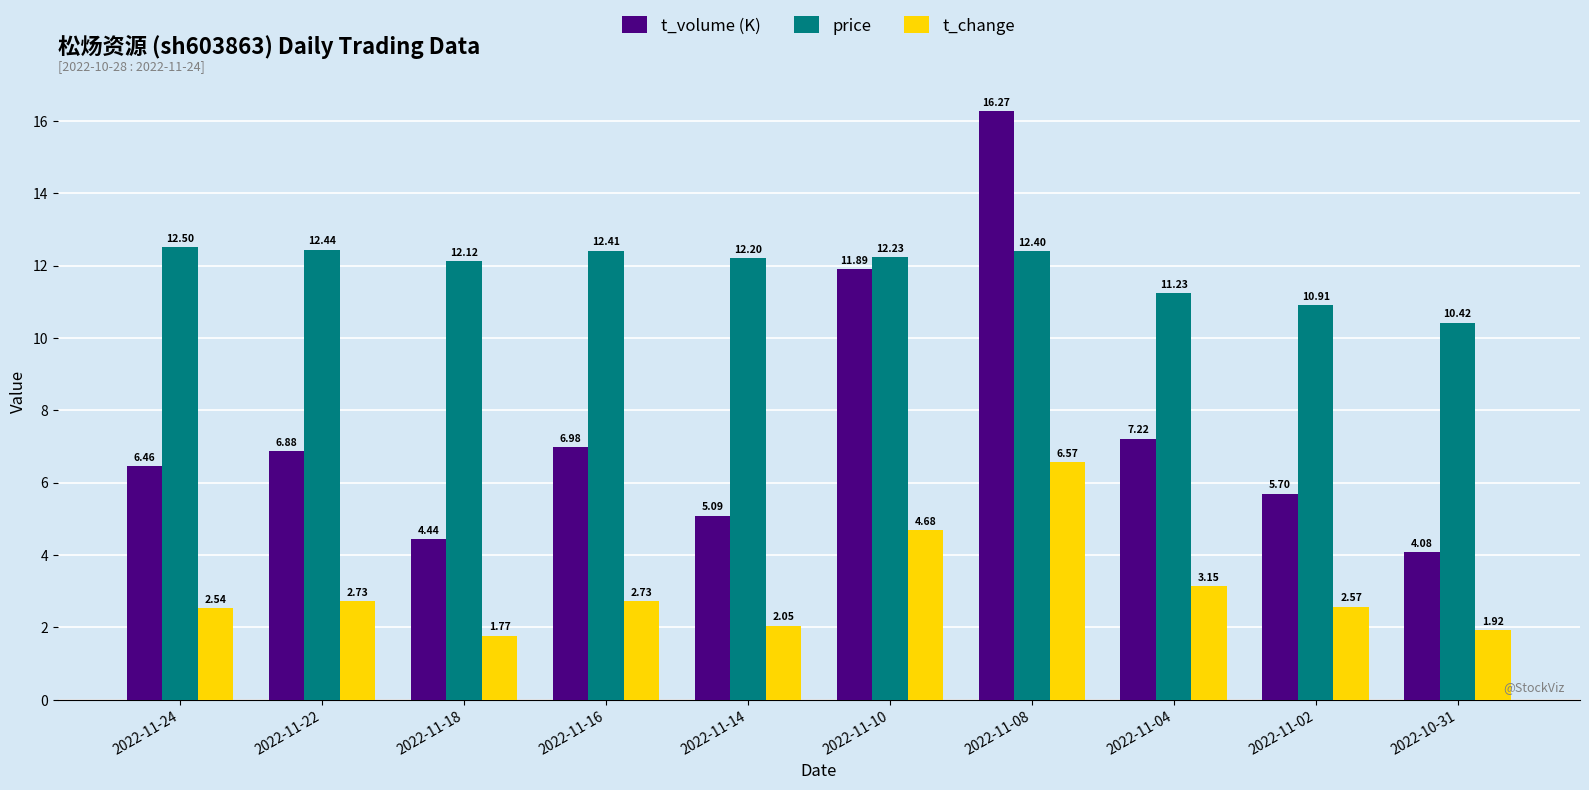

How many bars are there in each group?

3